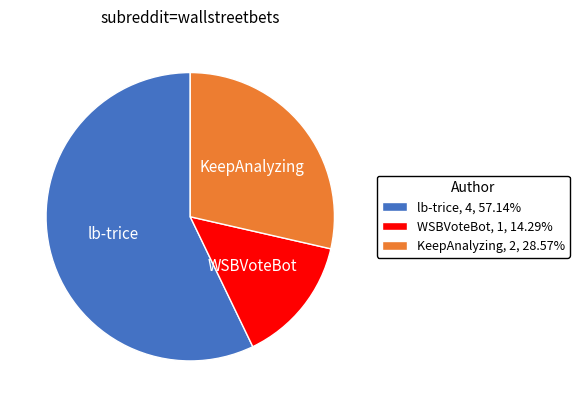

What is the ratio of the value at KeepAnalyzing, 2, 28.57% to the value at WSBVoteBot, 1, 14.29%?

2.0